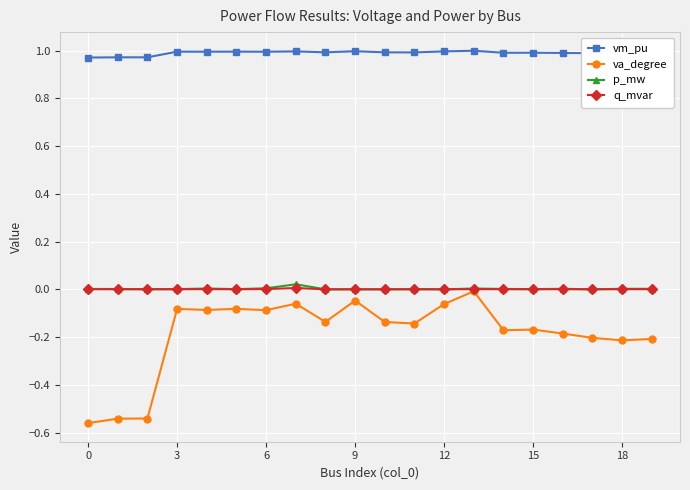

How many lines are shown in the chart?

4